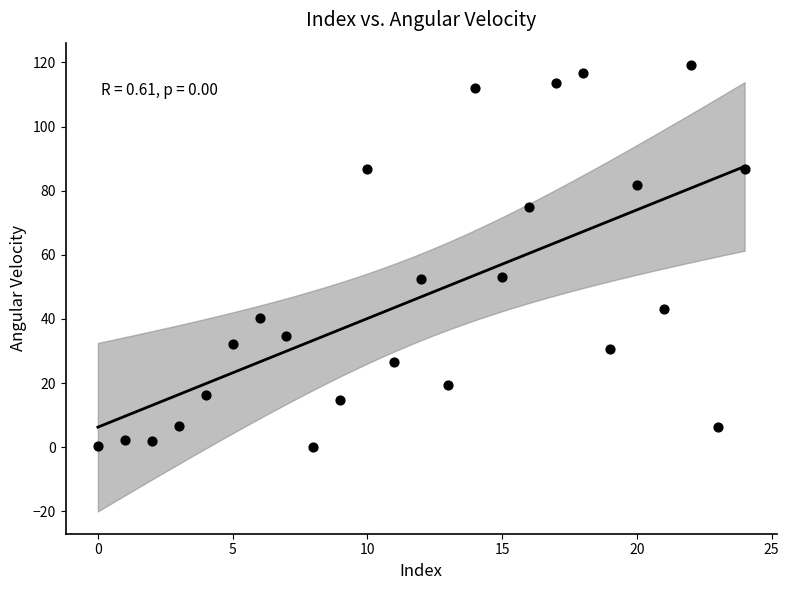

What is the range of Y values (max minus min)?

119.1